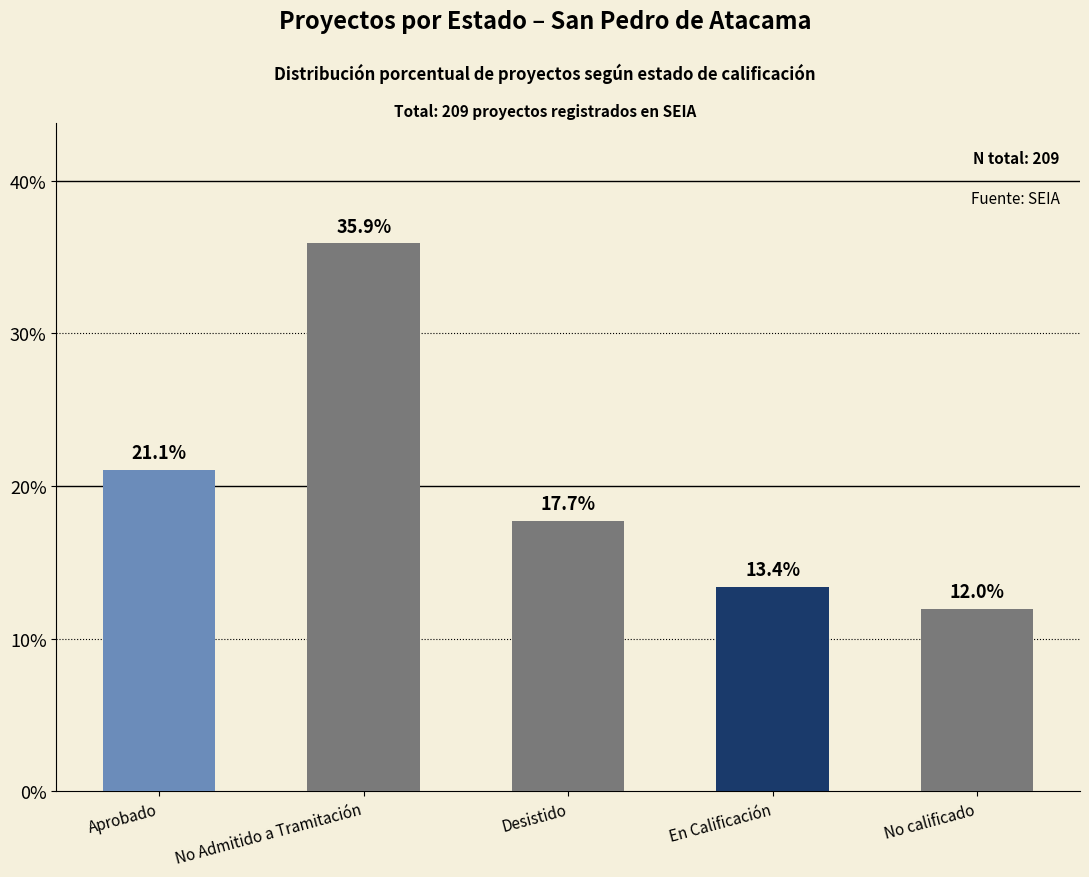

Reading right to left, what are all the values shown in this chart?

No calificado=12.0	En Calificación=13.4	Desistido=17.7	No Admitido a Tramitación=35.9	Aprobado=21.1